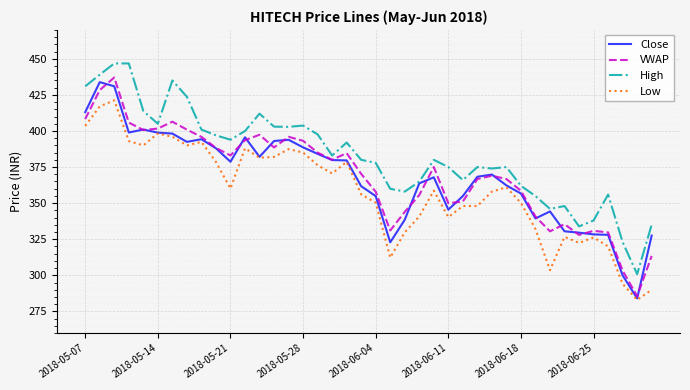

True or false: High and Low cross at least once.

False